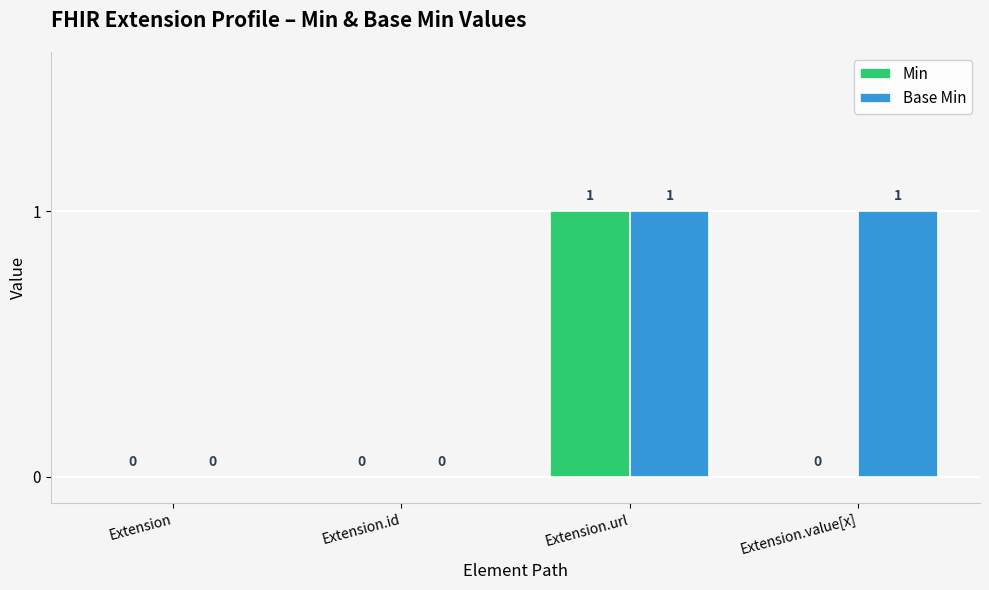

Reading left to right, transcribe all the data shown in this chart.

Min: Extension=0	Extension.id=0	Extension.url=1	Extension.value[x]=0
Base Min: Extension=0	Extension.id=0	Extension.url=1	Extension.value[x]=1